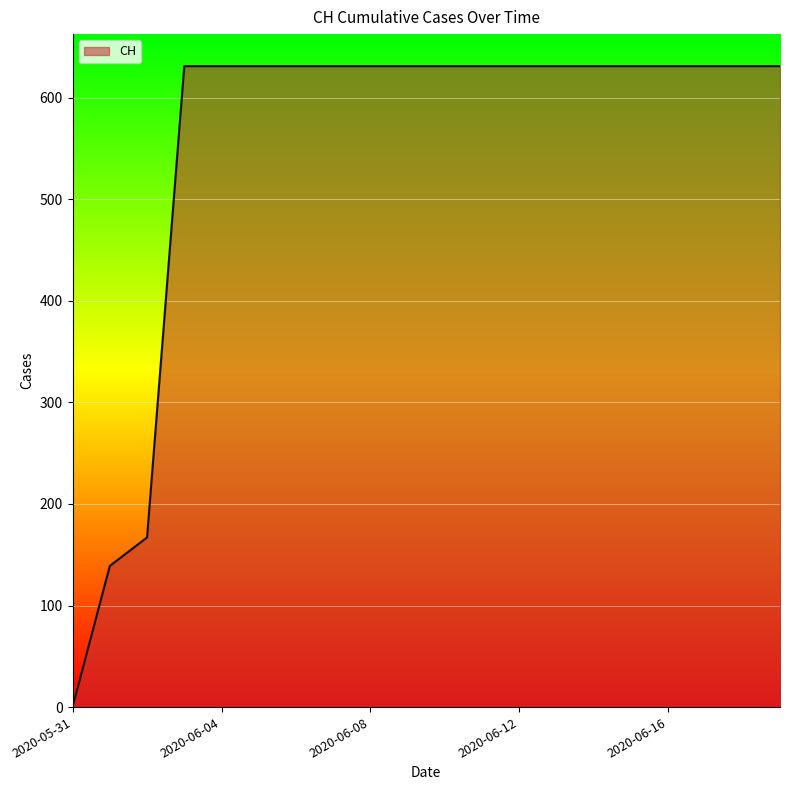

What is the difference between the maximum and minimum values?

631